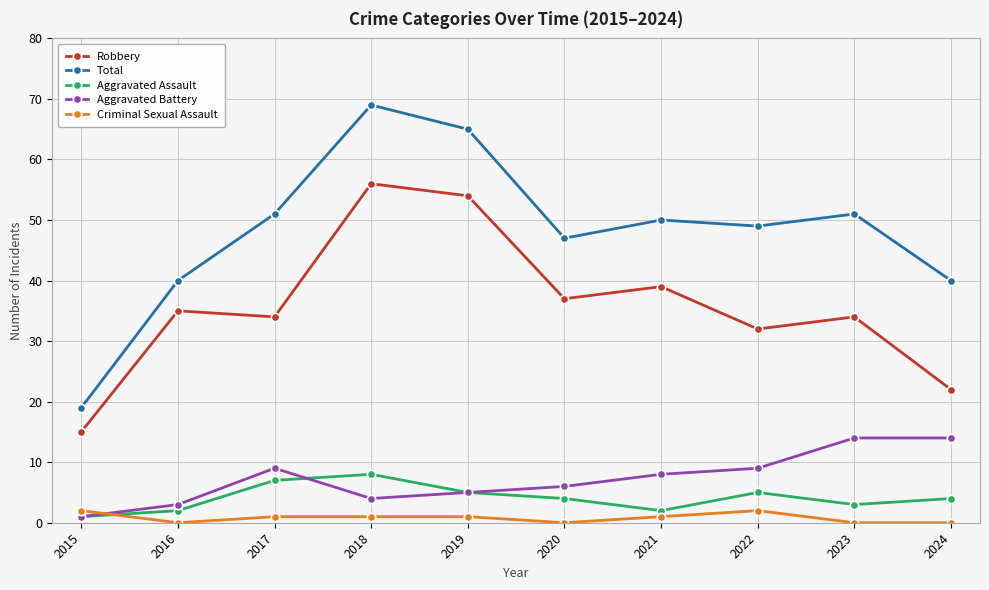

Reading right to left, extract all data points from this chart.

Robbery: 2024=22	2023=34	2022=32	2021=39	2020=37	2019=54	2018=56	2017=34	2016=35	2015=15
Total: 2024=40	2023=51	2022=49	2021=50	2020=47	2019=65	2018=69	2017=51	2016=40	2015=19
Aggravated Assault: 2024=4	2023=3	2022=5	2021=2	2020=4	2019=5	2018=8	2017=7	2016=2	2015=1
Aggravated Battery: 2024=14	2023=14	2022=9	2021=8	2020=6	2019=5	2018=4	2017=9	2016=3	2015=1
Criminal Sexual Assault: 2024=0	2023=0	2022=2	2021=1	2020=0	2019=1	2018=1	2017=1	2016=0	2015=2